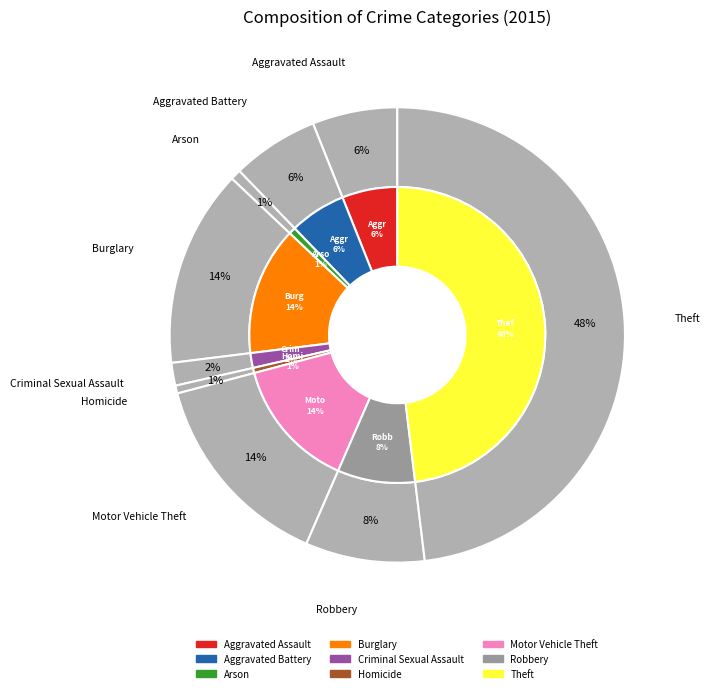

Which category has the smallest portion of the pie?

Homicide